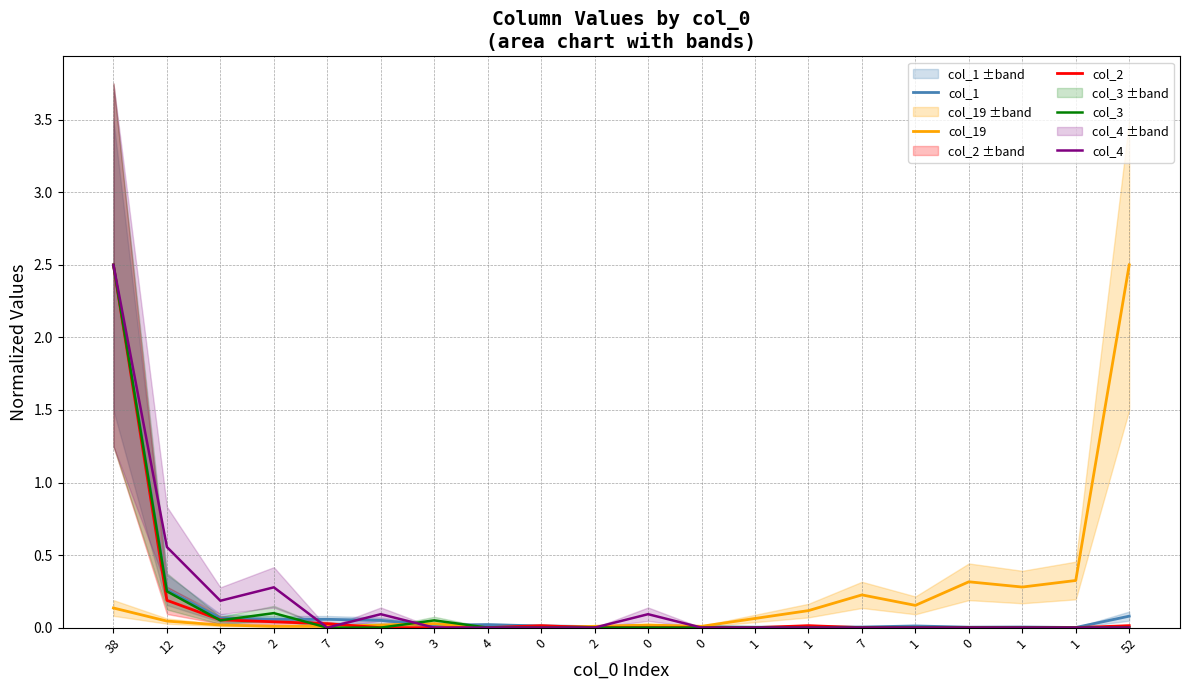

Which series has the widest spread of values?

col_19